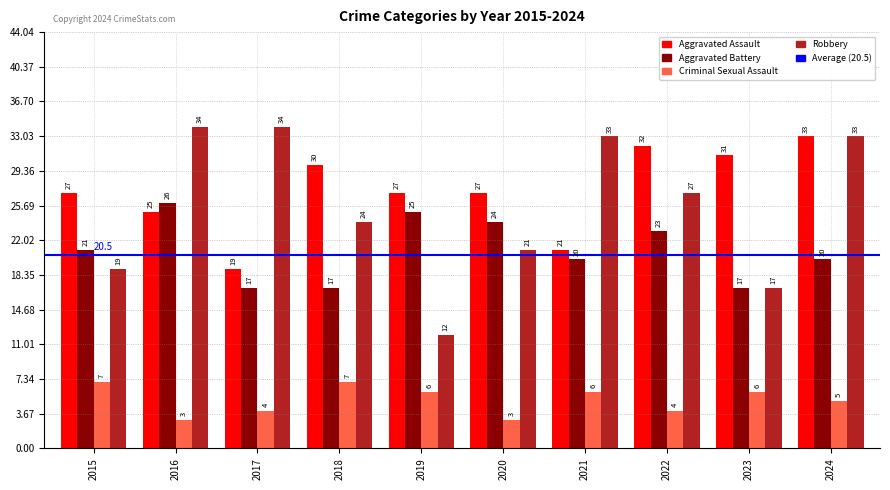

How many bars are there in total?

40